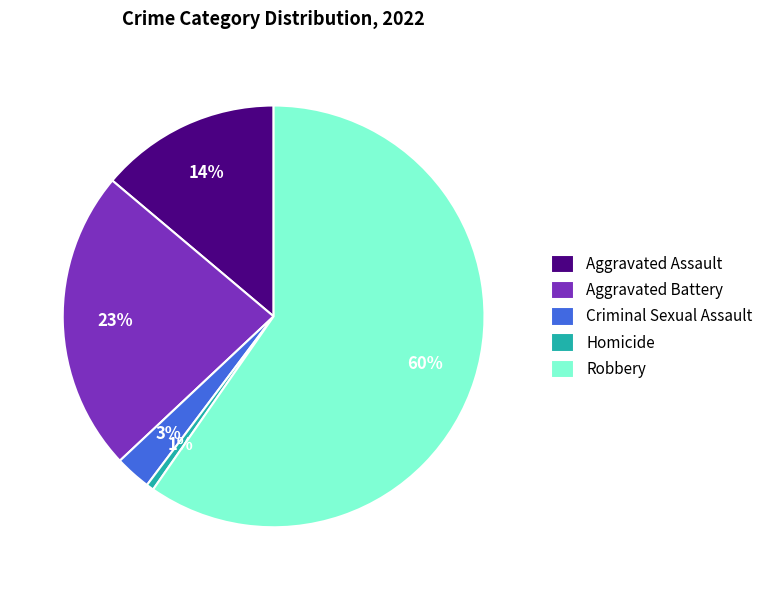

To the nearest percent, what is the combined percentage of Homicide and Robbery?

60%